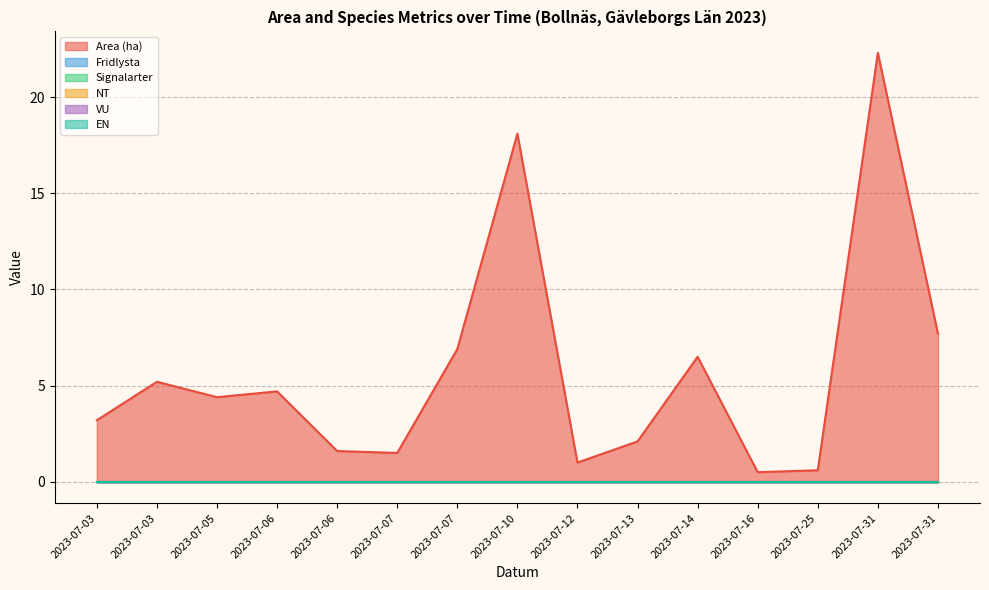

What are all the series names shown in the legend?

Area (ha), Fridlysta, Signalarter, NT, VU, EN